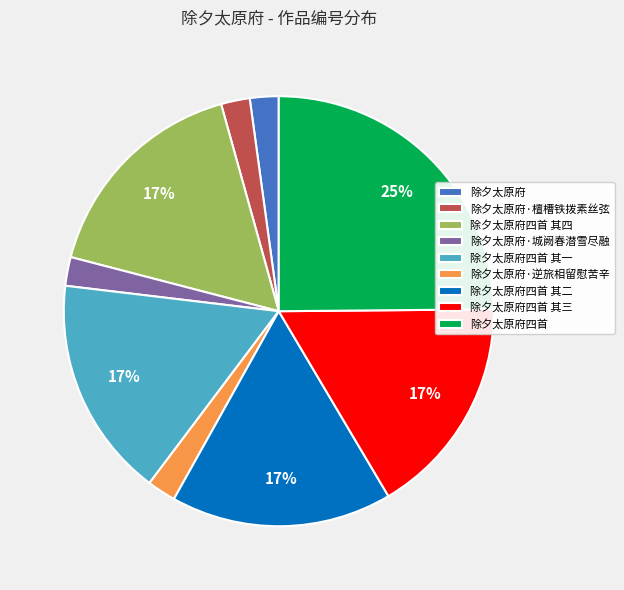

How many slices are in this pie chart?

9